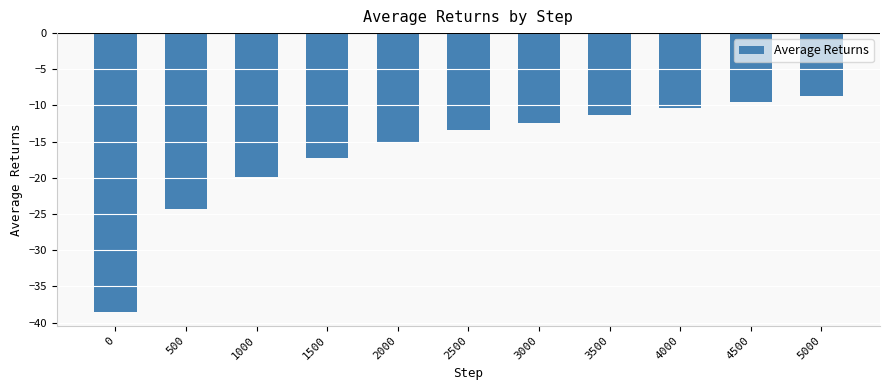

What is the difference between the second highest and second lowest values?

14.9